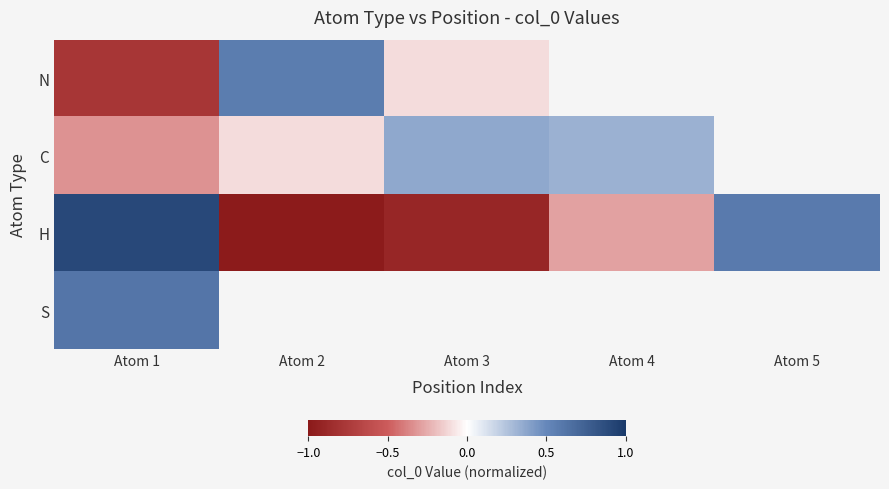

Which has a higher value, Atom 2 or Atom 3?

Atom 2